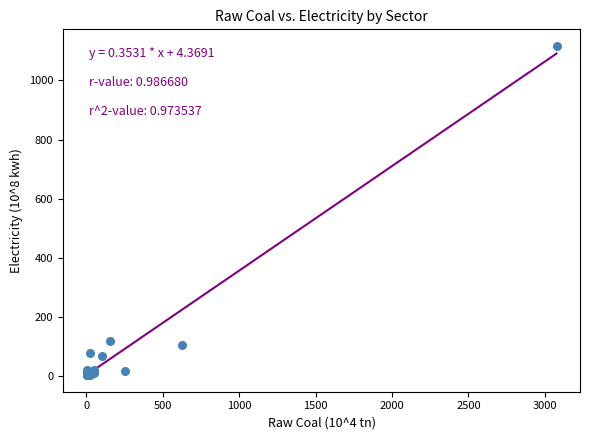

What Y value in the scatter plot is closest to 560?

119.9